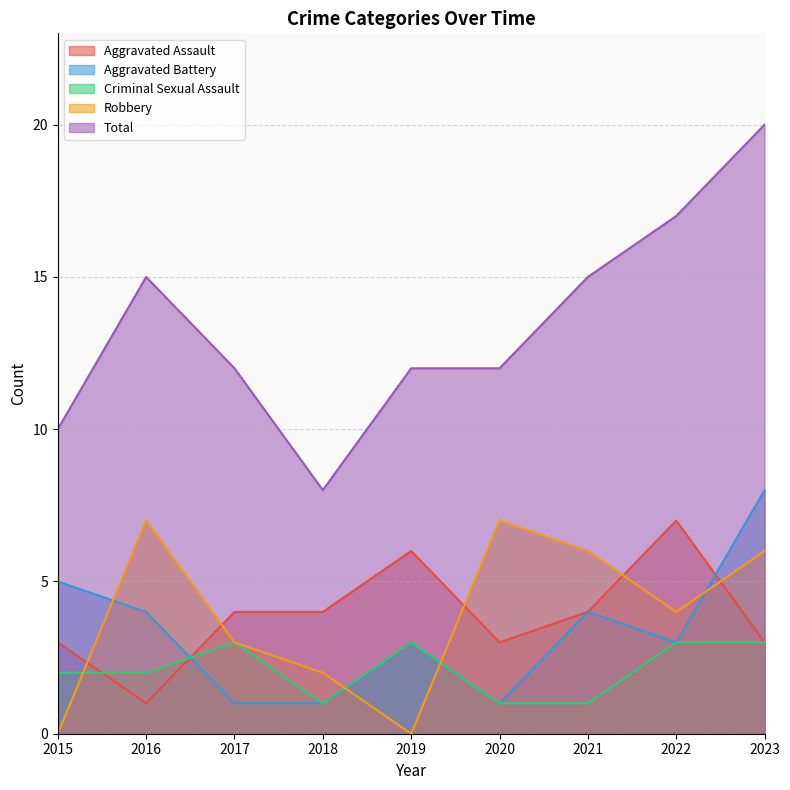

Reading right to left, extract all data points from this chart.

Aggravated Assault: 3	7	4	3	6	4	4	1	3
Aggravated Battery: 8	3	4	1	3	1	1	4	5
Criminal Sexual Assault: 3	3	1	1	3	1	3	2	2
Robbery: 6	4	6	7	0	2	3	7	0
Total: 20	17	15	12	12	8	12	15	10